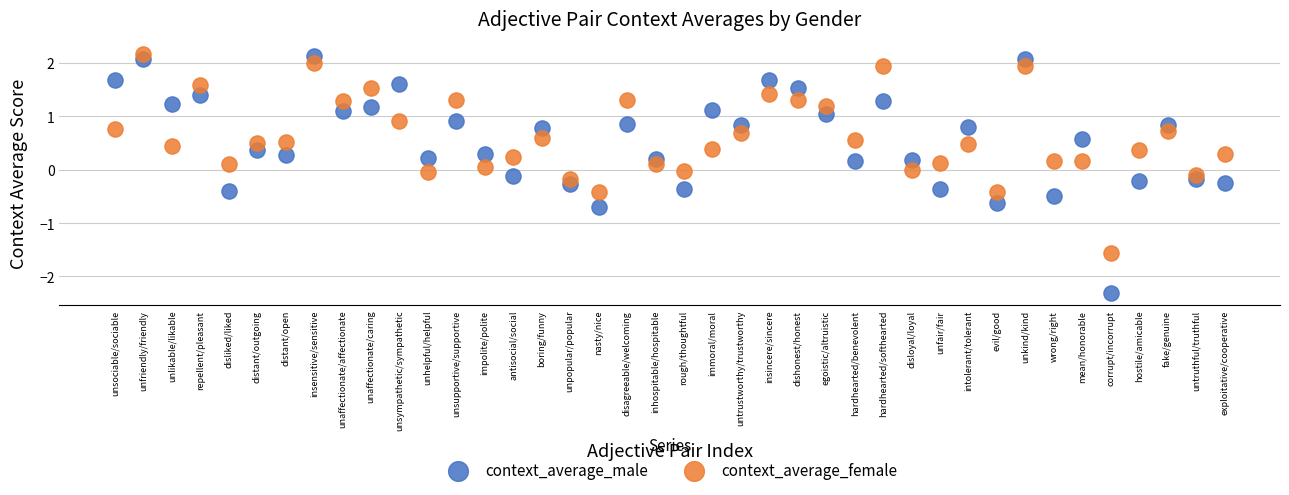

Across all data points, what is the range of Y values (max minus min)?

4.5